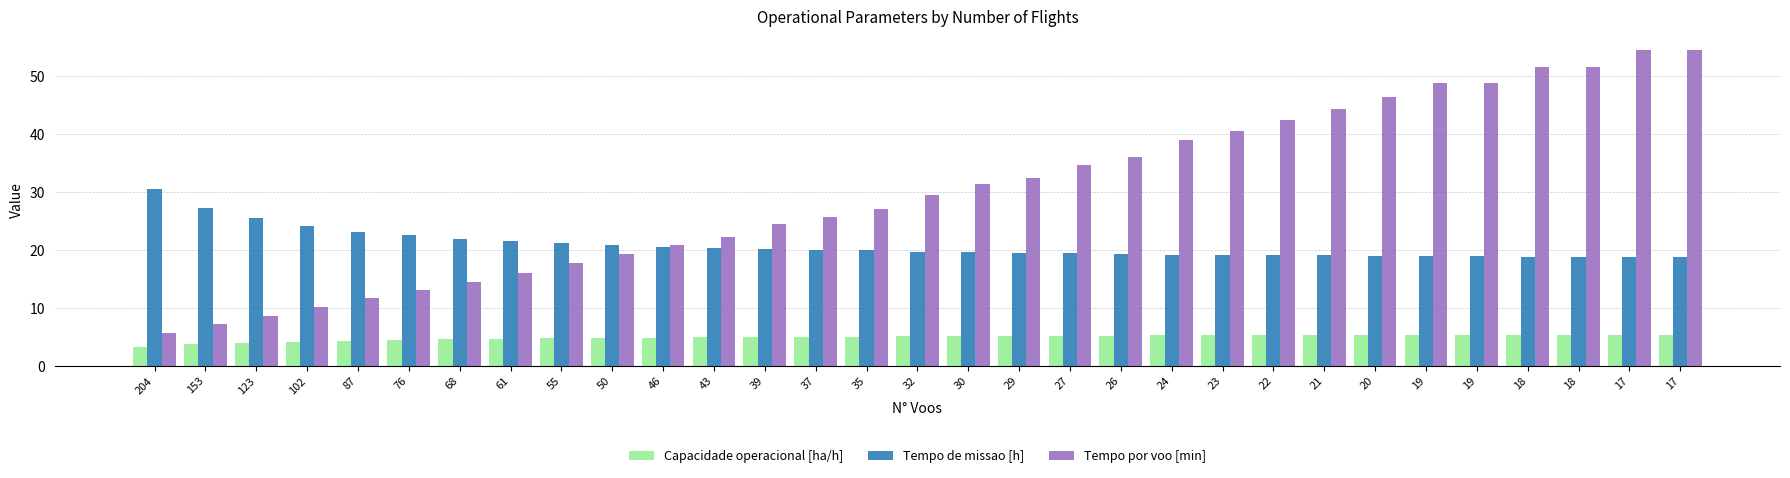

True or false: Tempo de missao [h] has a value of 29.5 at 32.

False